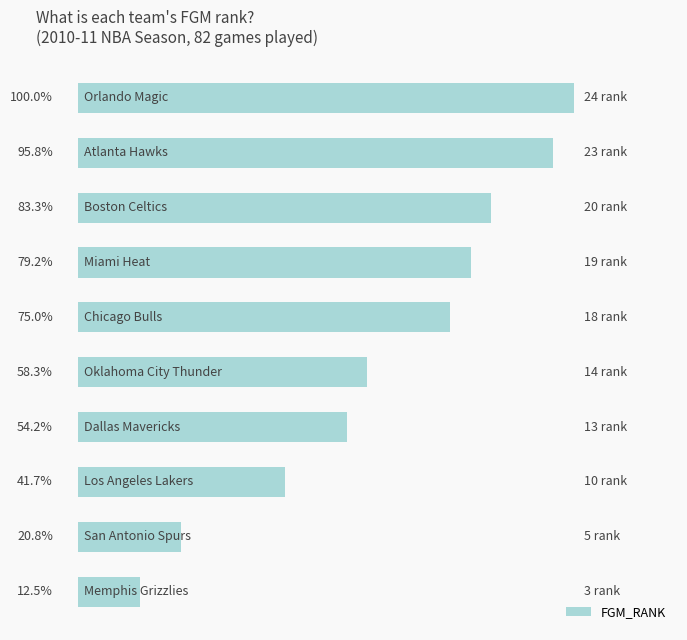

Are the bars horizontal?

Yes